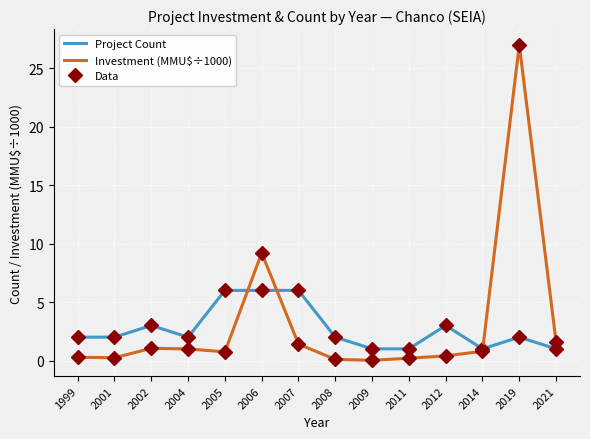

What is the total value across all series at 2005?

6.7